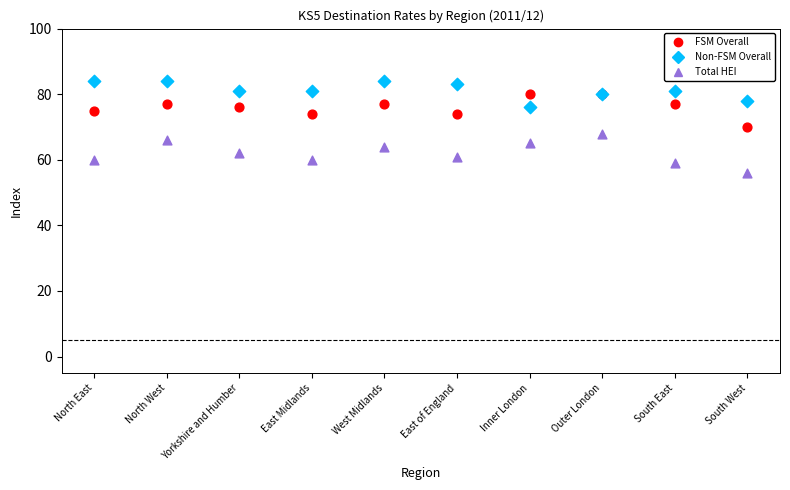

Which series reaches the minimum Y coordinate?

Total HEI